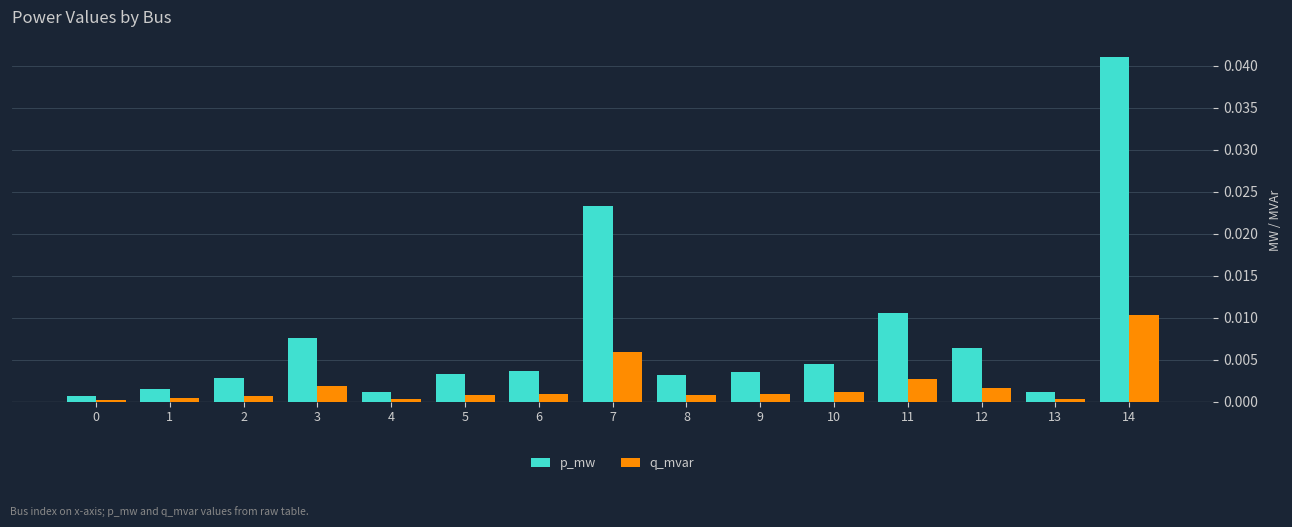

List the series in order of their overall mean, highest first.

p_mw, q_mvar